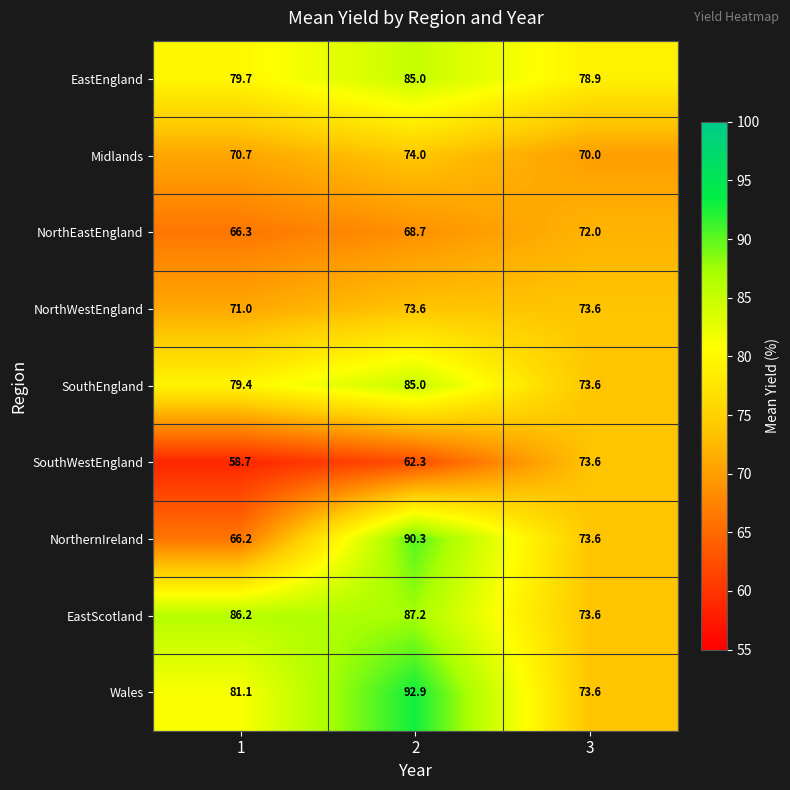

Which series has the largest range (max minus min)?

NorthernIreland